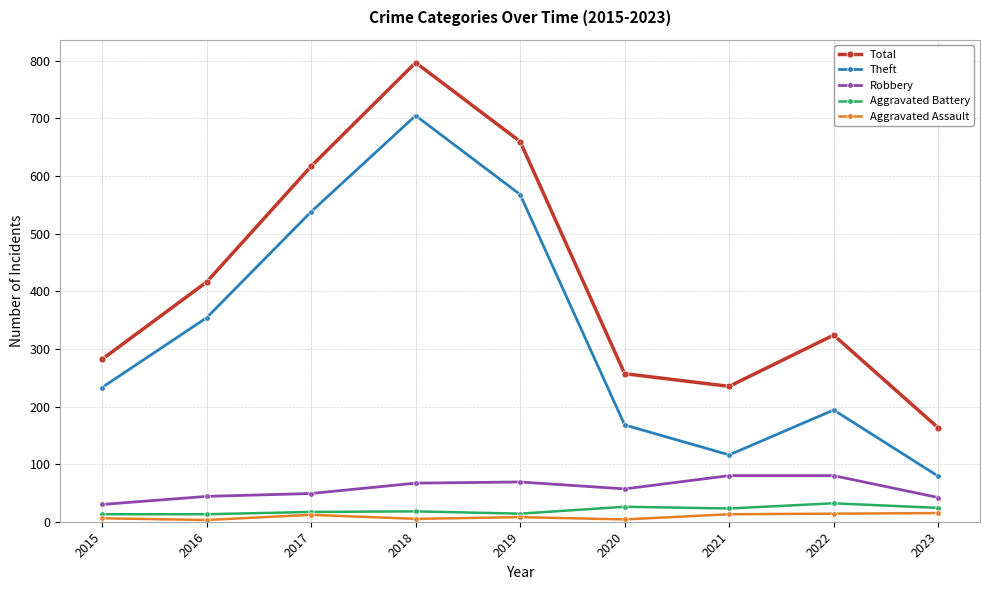

What is the maximum value shown in the chart?

797